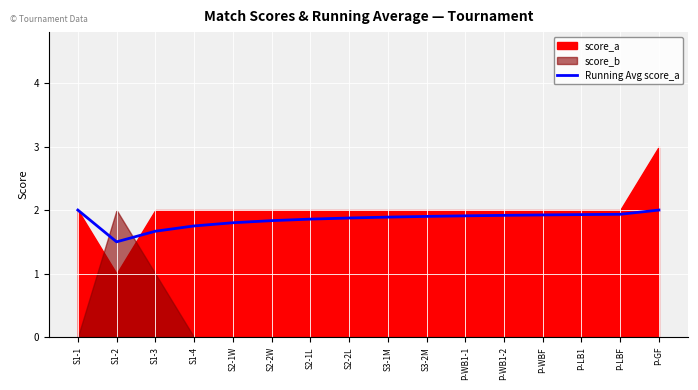

How many lines are shown in the chart?

1